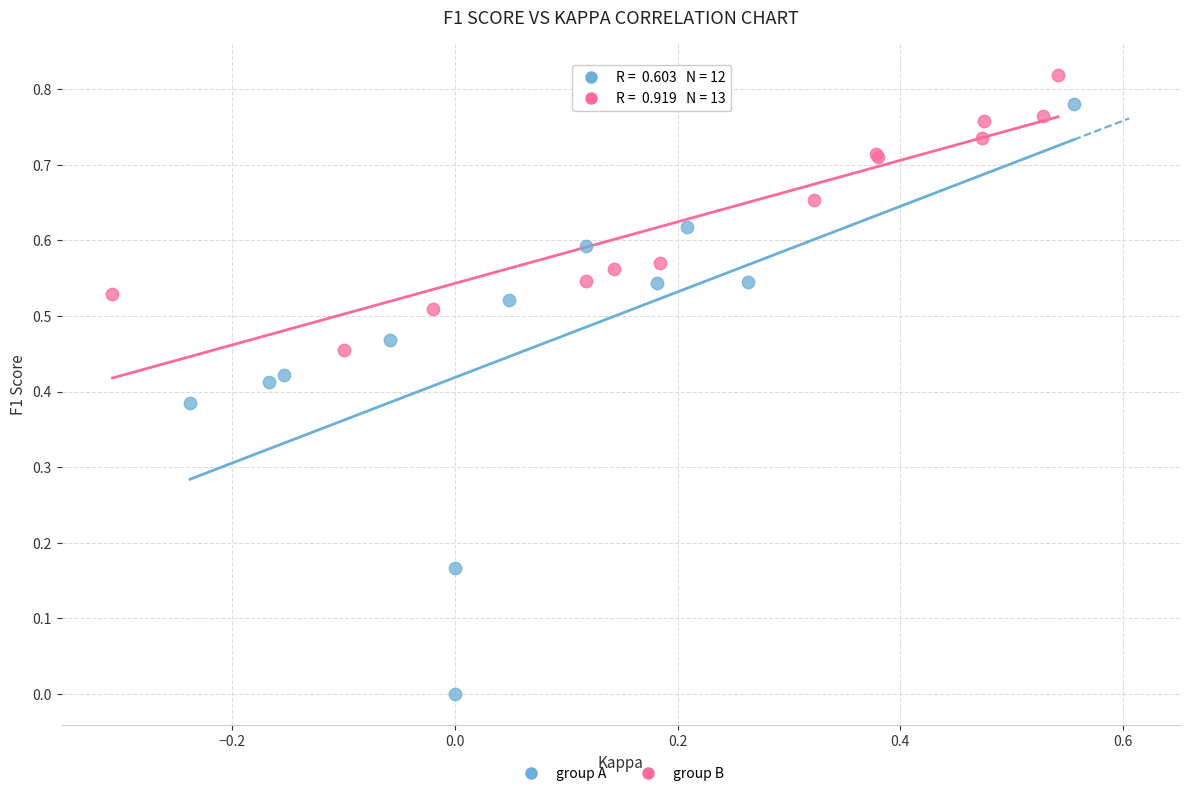

Which series has the largest Y range (max minus min)?

group A